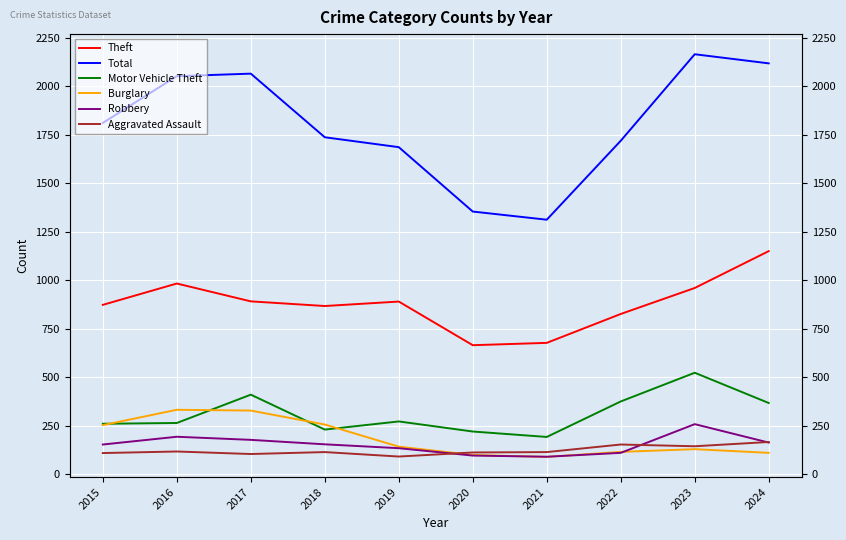

Reading left to right, what are all the values shown in this chart?

Theft: 2015=874	2016=984	2017=892	2018=868	2019=891	2020=666	2021=678	2022=827	2023=961	2024=1151
Total: 2015=1812	2016=2053	2017=2066	2018=1738	2019=1687	2020=1355	2021=1313	2022=1720	2023=2166	2024=2119
Motor Vehicle Theft: 2015=261	2016=265	2017=411	2018=231	2019=273	2020=221	2021=193	2022=376	2023=524	2024=368
Burglary: 2015=254	2016=333	2017=329	2018=257	2019=143	2020=100	2021=90	2022=116	2023=130	2024=111
Robbery: 2015=154	2016=194	2017=178	2018=155	2019=135	2020=97	2021=91	2022=111	2023=259	2024=164
Aggravated Assault: 2015=110	2016=118	2017=105	2018=115	2019=92	2020=113	2021=115	2022=154	2023=145	2024=167